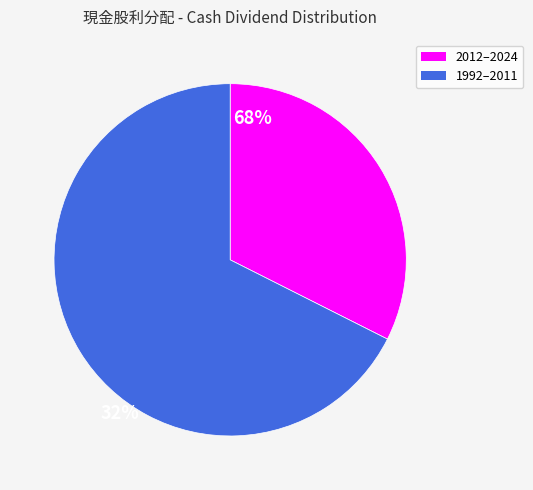

Is there any slice that represents more than half of the pie?

Yes